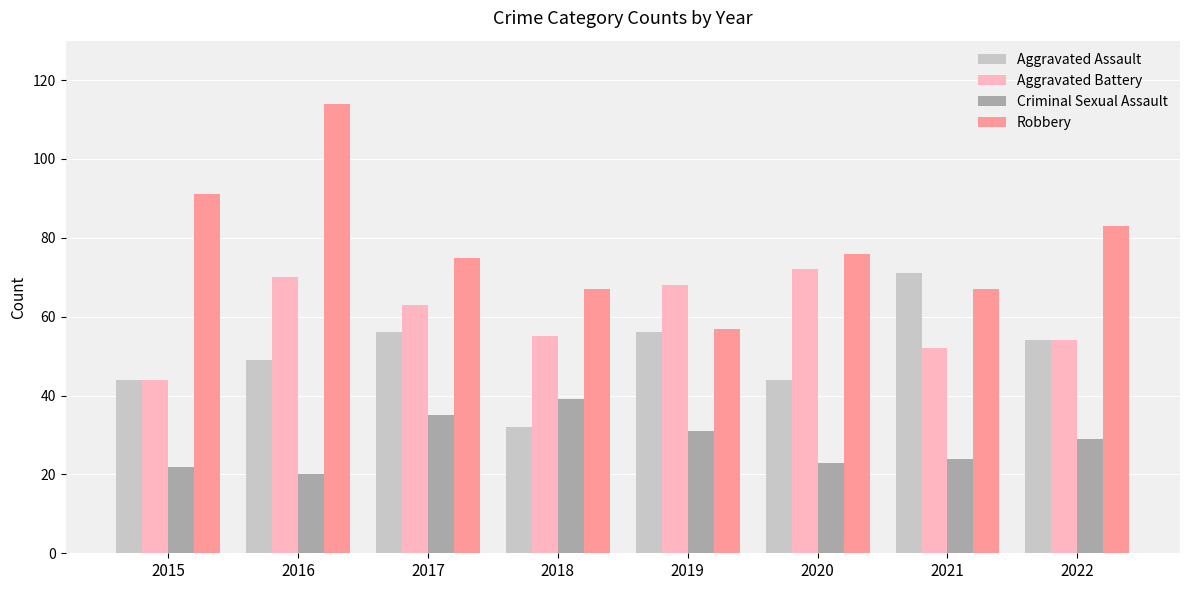

Rank the series by their average value, from highest to lowest.

Robbery, Aggravated Battery, Aggravated Assault, Criminal Sexual Assault